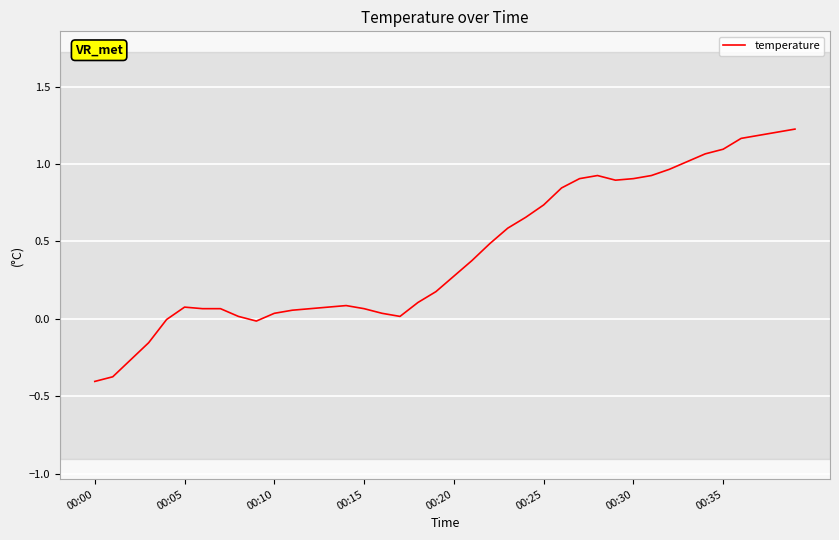

What is the difference between the maximum and minimum values?

1.6